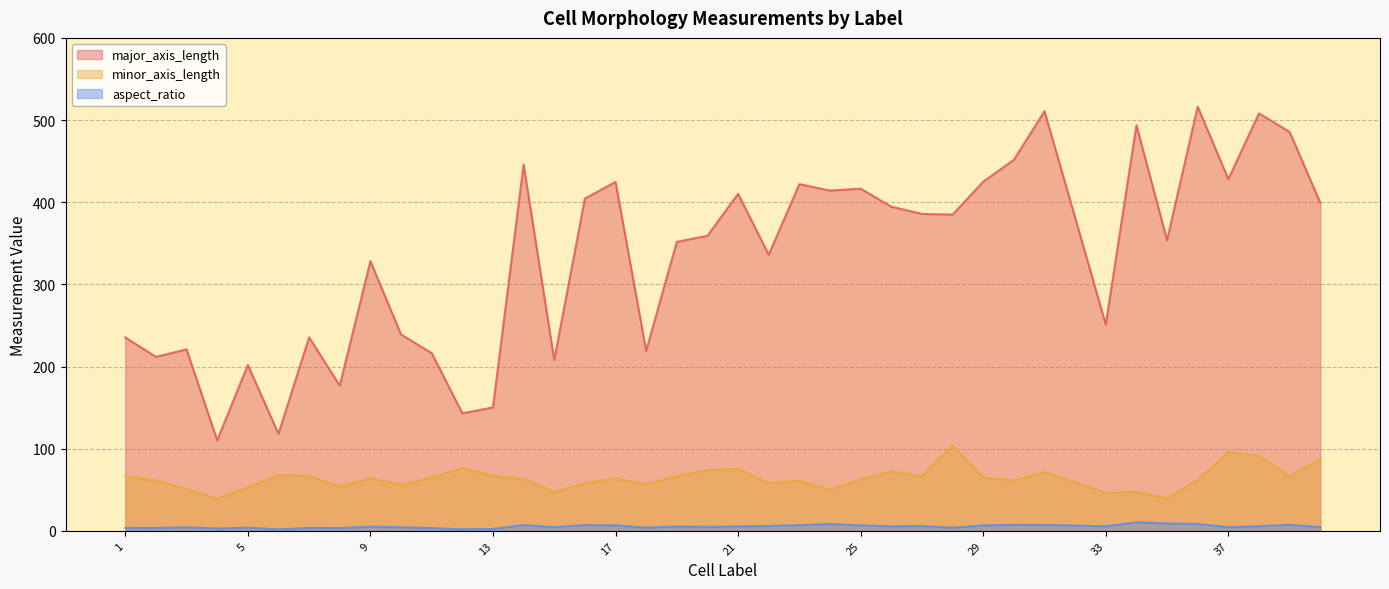

List the series in order of their peak value, highest first.

major_axis_length, minor_axis_length, aspect_ratio